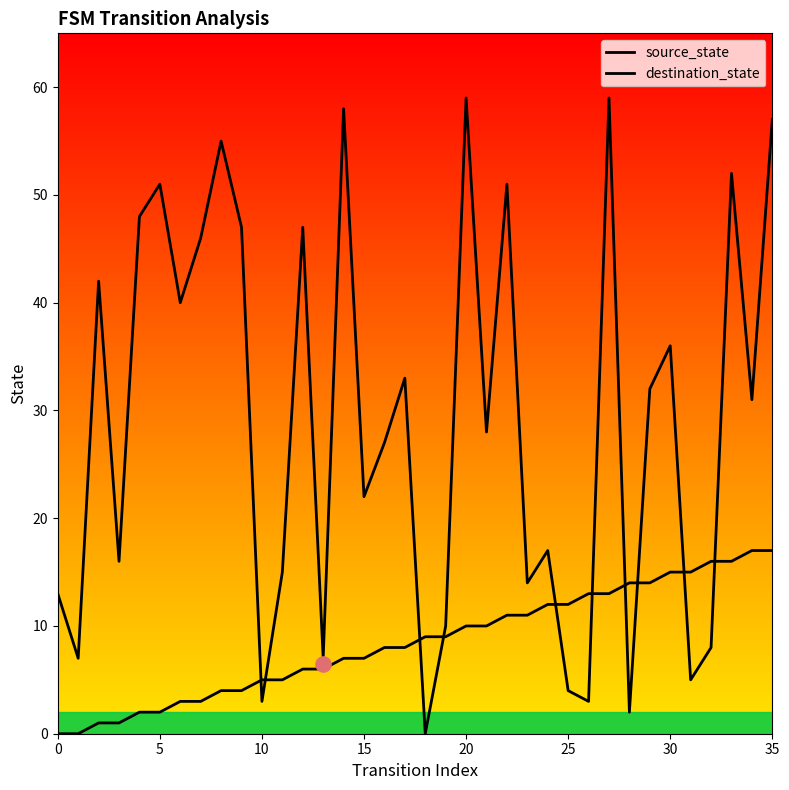

At which category is the sum across all series the highest?

35